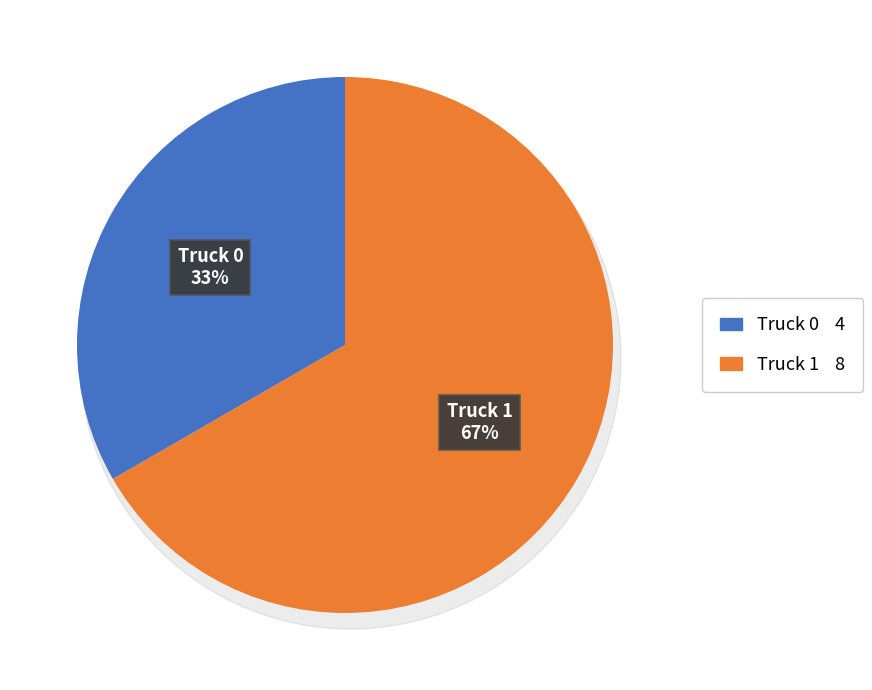

Which has a higher value, Truck 0 or Truck 1?

Truck 1